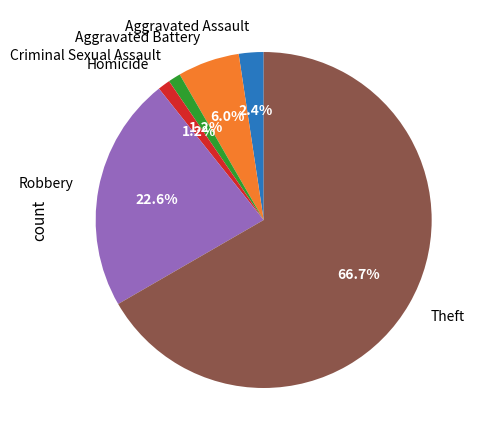

Which slice is the largest?

Theft